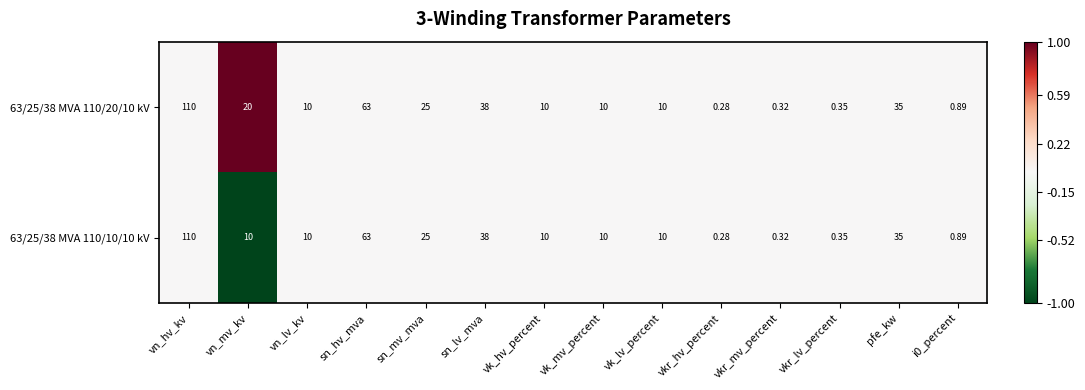

Which category has the lowest value in the 63/25/38 MVA 110/20/10 kV series?

vkr_hv_percent